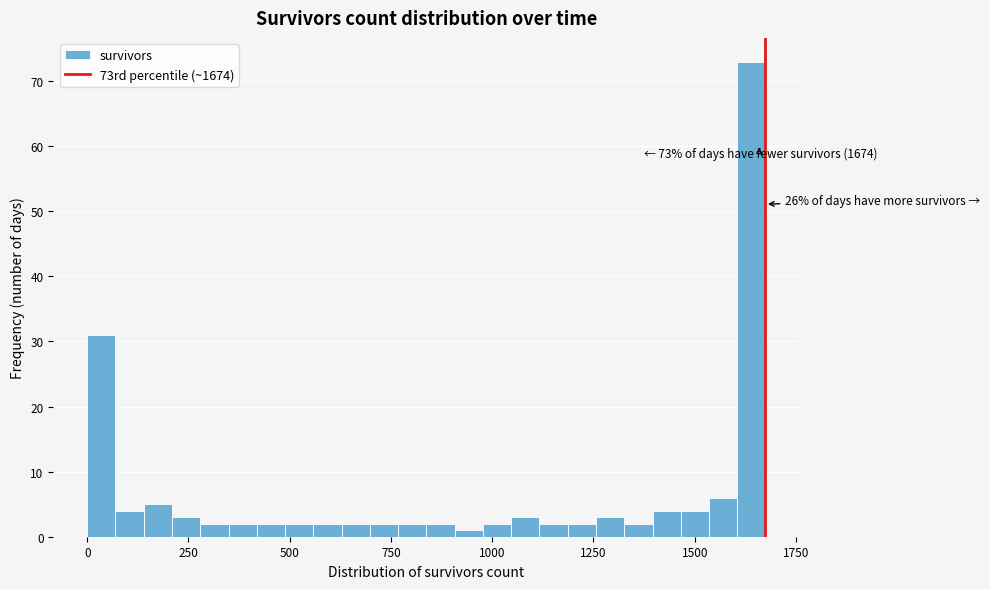

Around what value on the x-axis is the tallest bar? Give the approximate position of its centre, as read against the axis.

1650